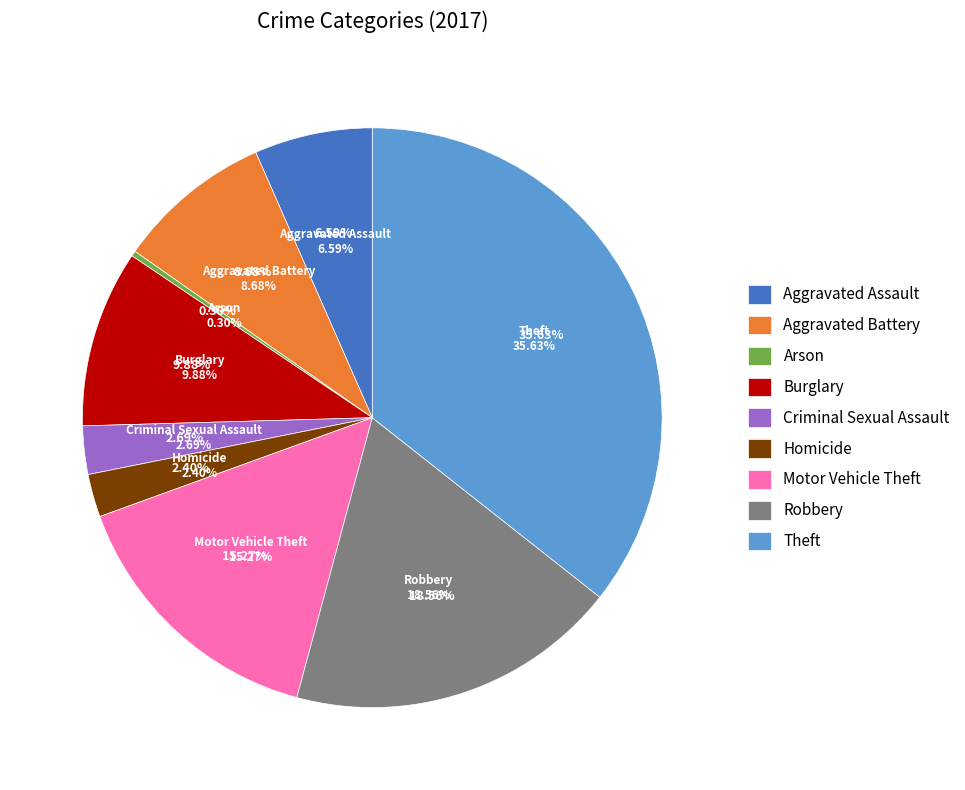

The Motor Vehicle Theft slice represents 15% of the pie. True or false?

True